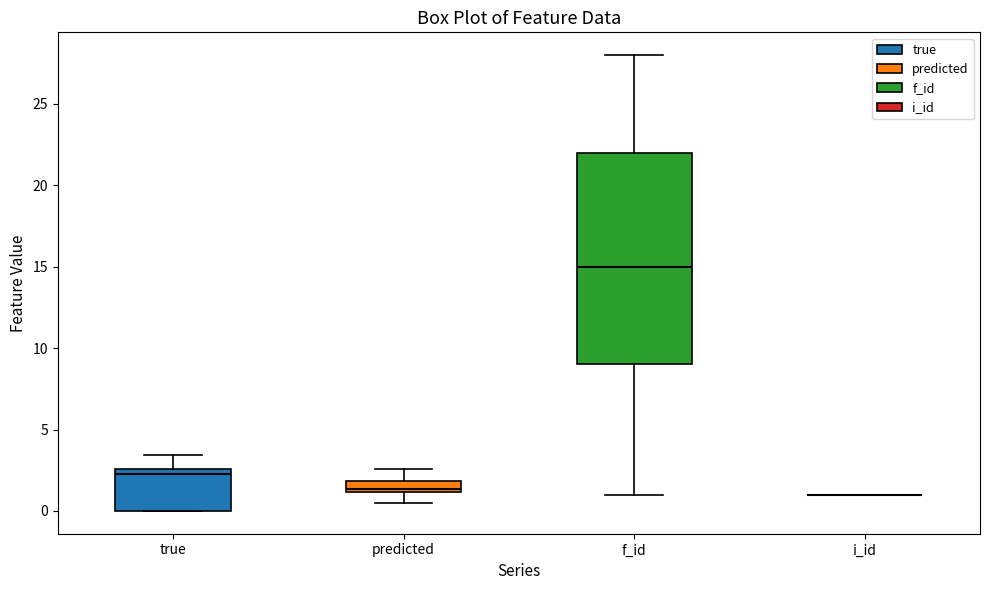

Which box is the tallest, from its lower edge to its upper edge?

f_id